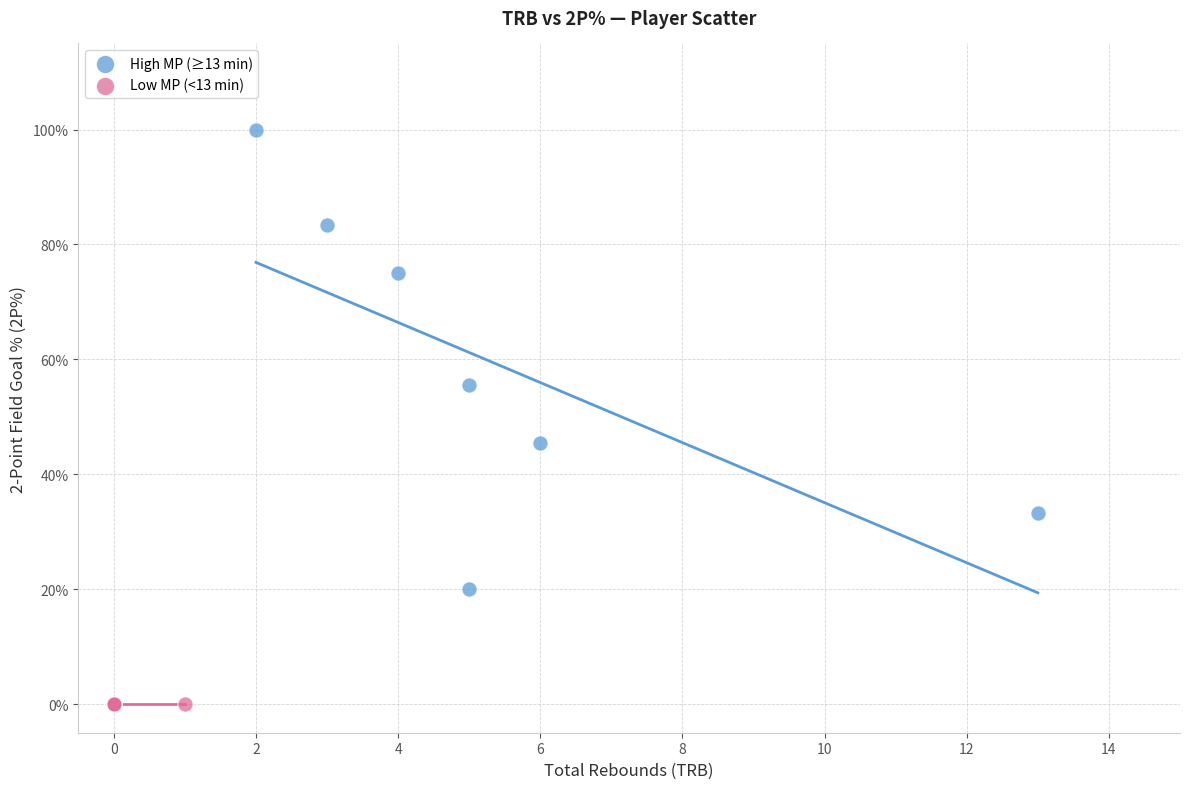

What are all the series names shown in the legend?

High MP (≥13 min), Low MP (<13 min)